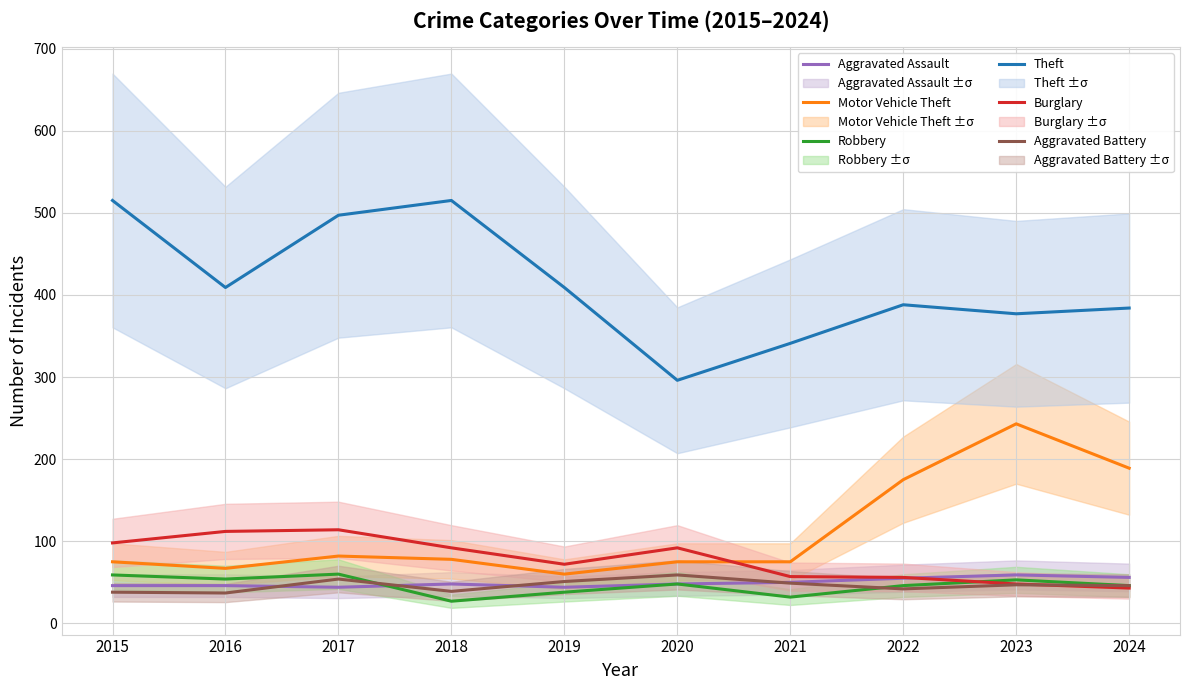

How many times do Robbery and Aggravated Battery cross each other?

2